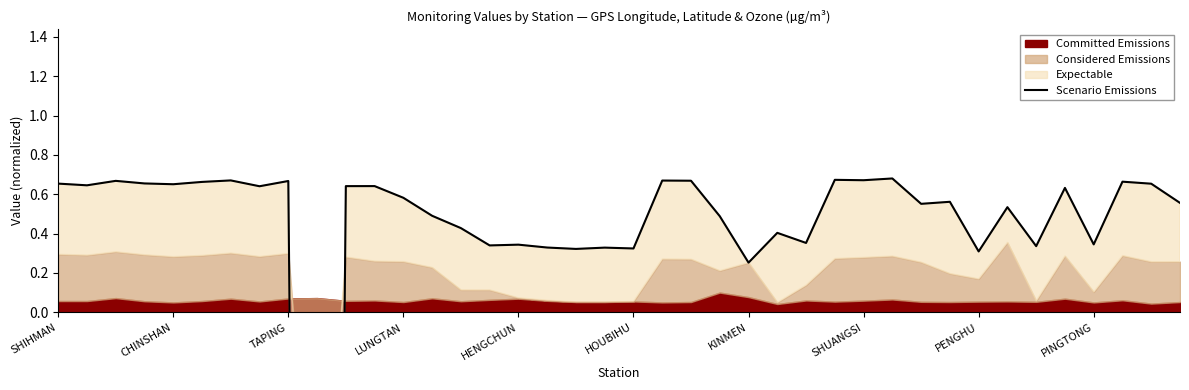

Count the number of values greater than 0.

39